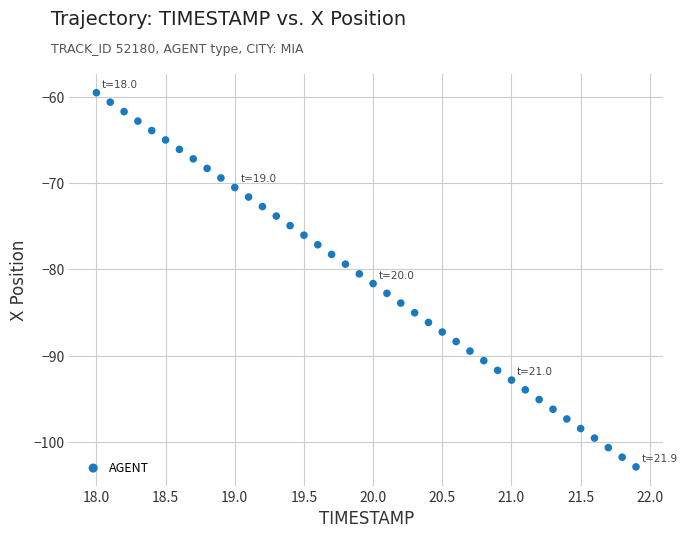

What is the range of X values (max minus min)?

3.9